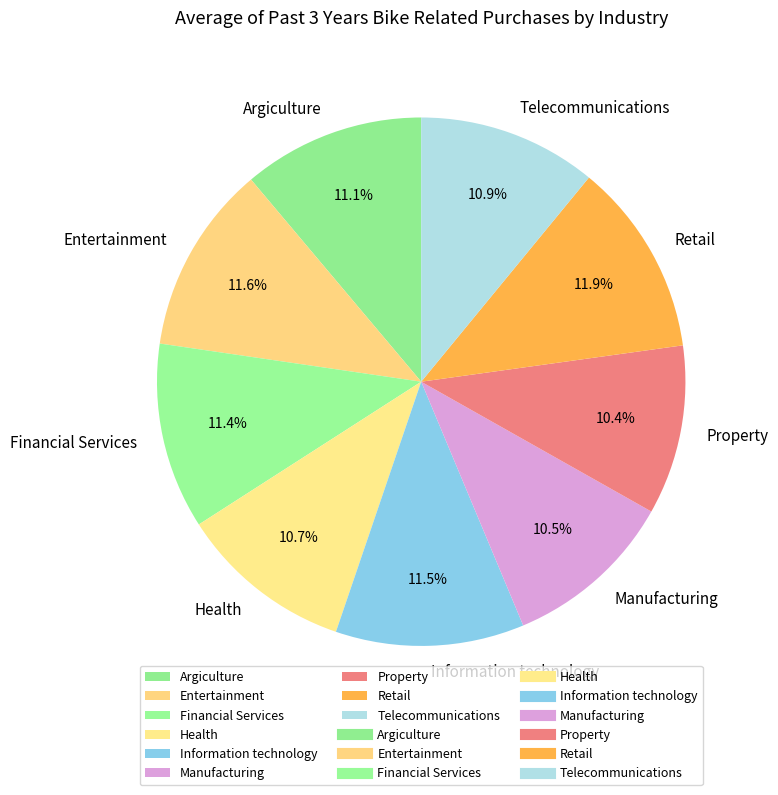

Do Manufacturing and Retail together represent more than half of the pie?

No